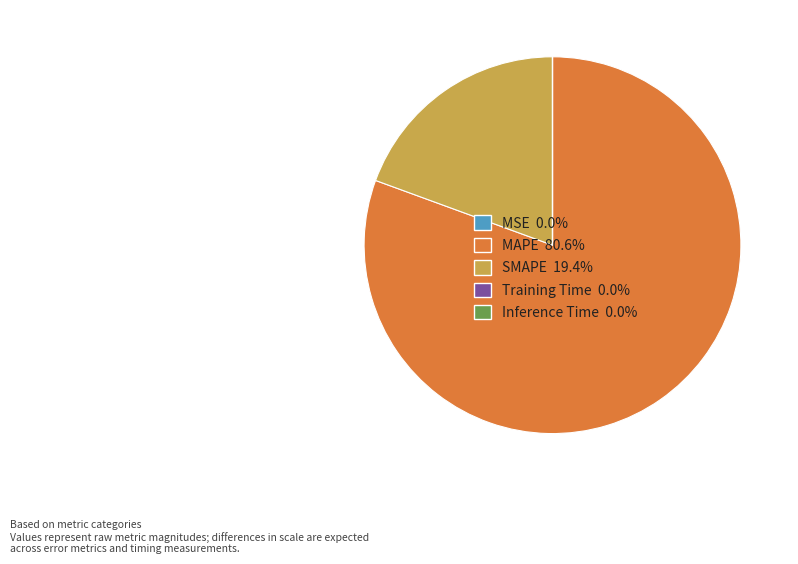

Does any single category account for the majority?

Yes